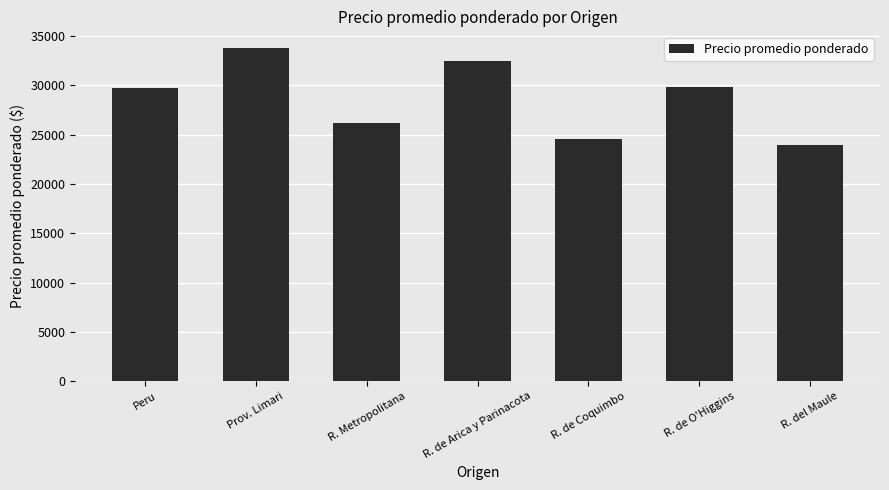

What is the minimum value shown in the chart?

23925